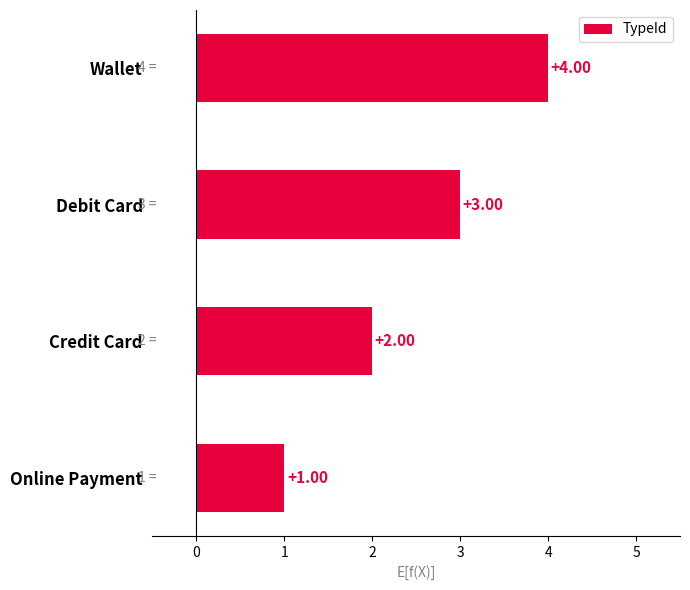

Count the number of data series in this chart.

1